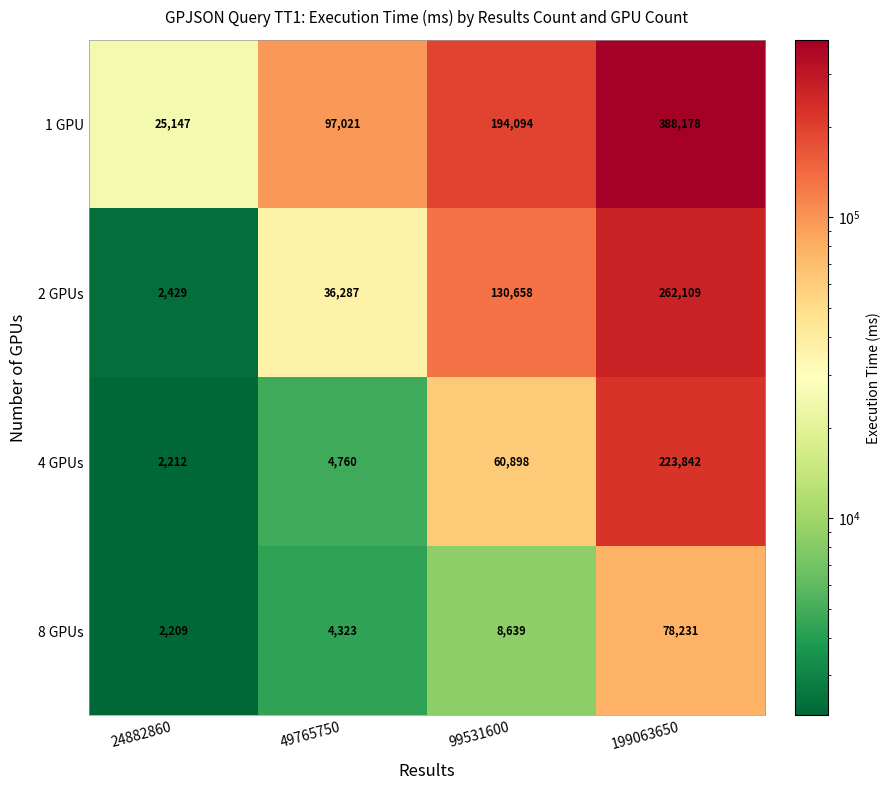

Which category has the lowest value in the 1 GPU series?

24882860